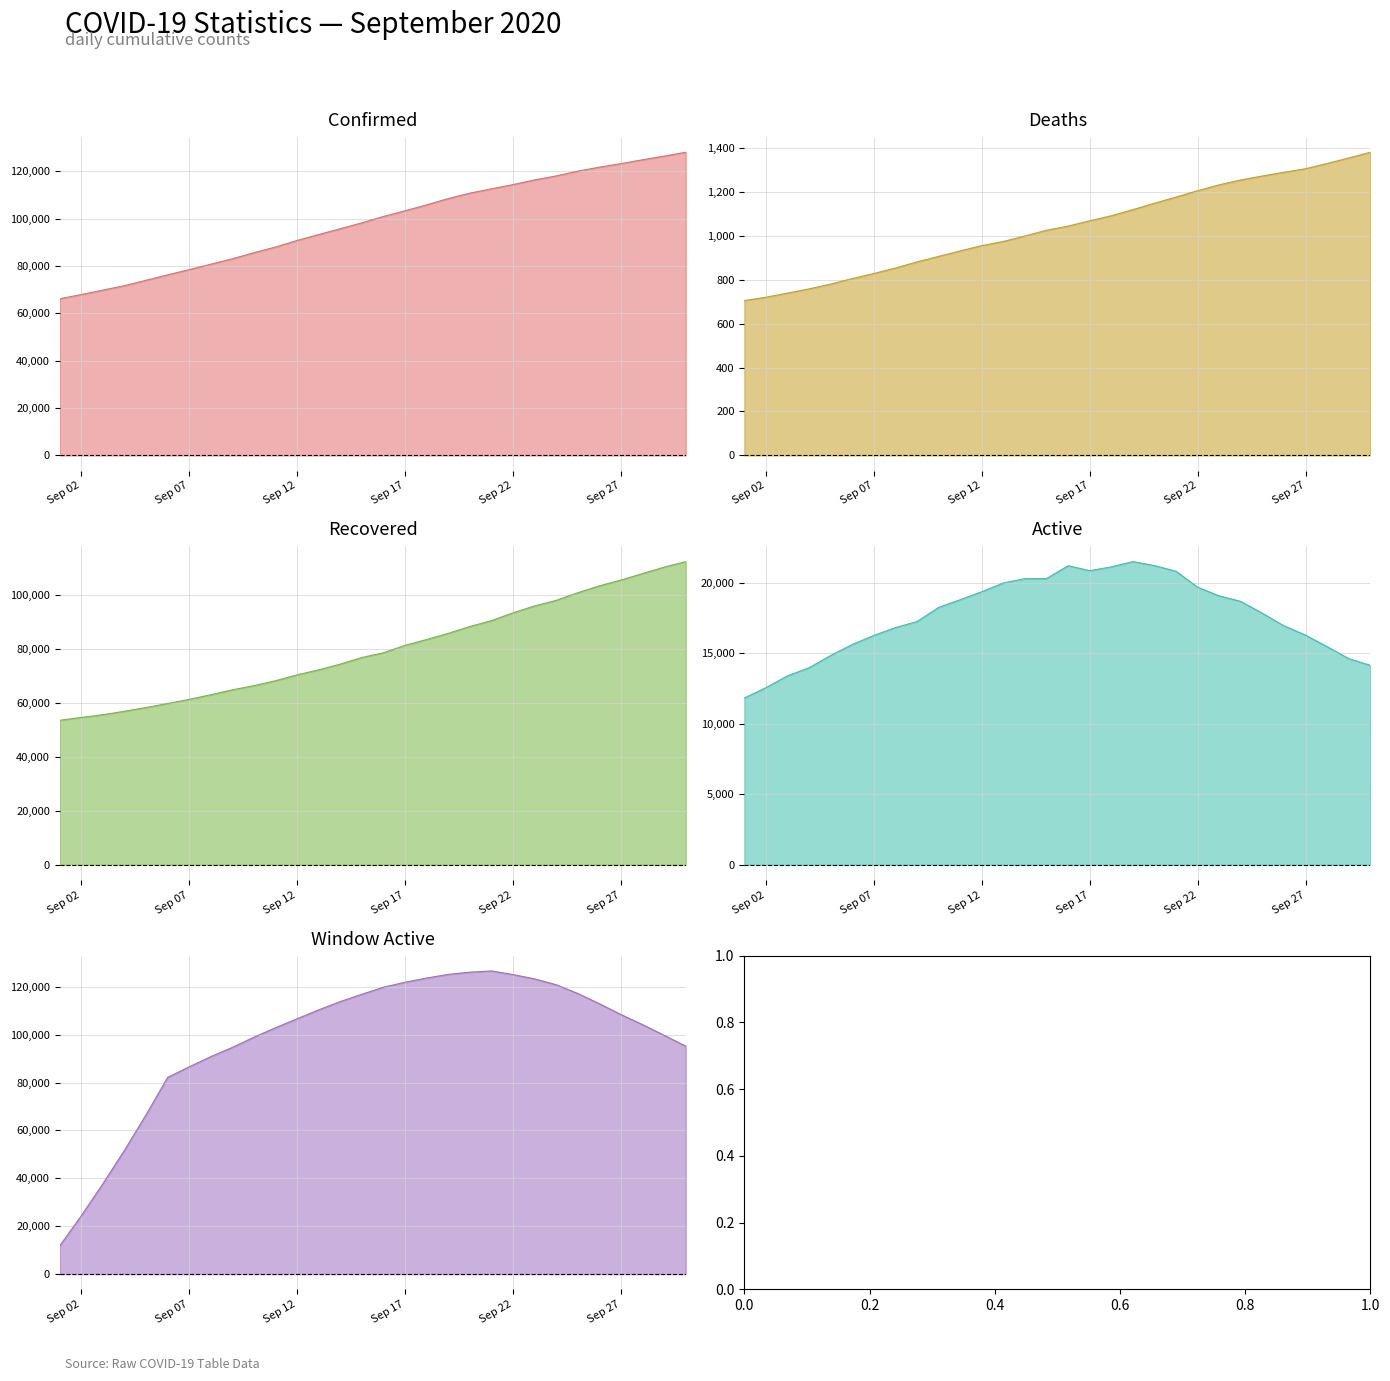

What is the difference between the highest and lowest values at 2020-09-28?

123495